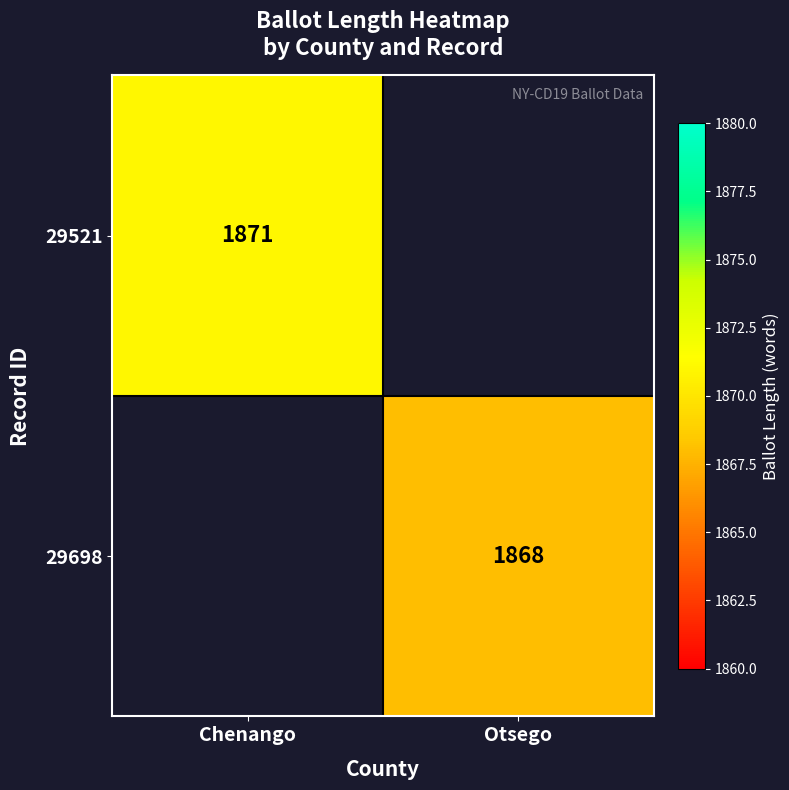

The 29521 series shows 2483 at Chenango. True or false?

False